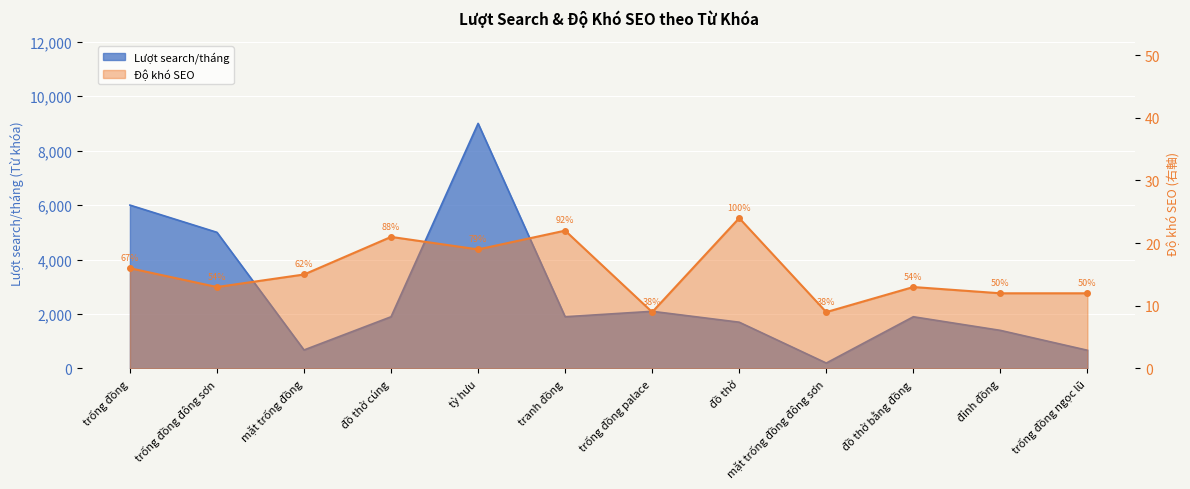

How many points are lower than both their immediate neighbors (excluding endpoints)?

4